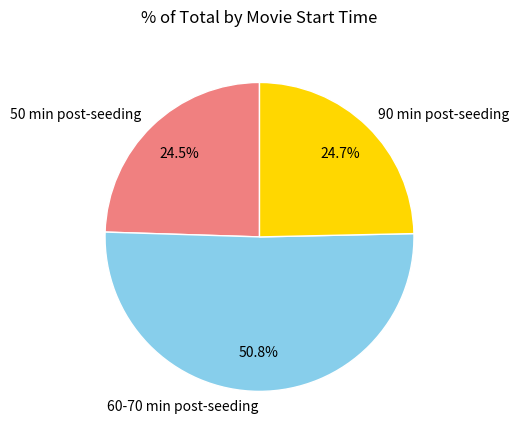

What is the largest slice in the pie chart?

60-70 min post-seeding